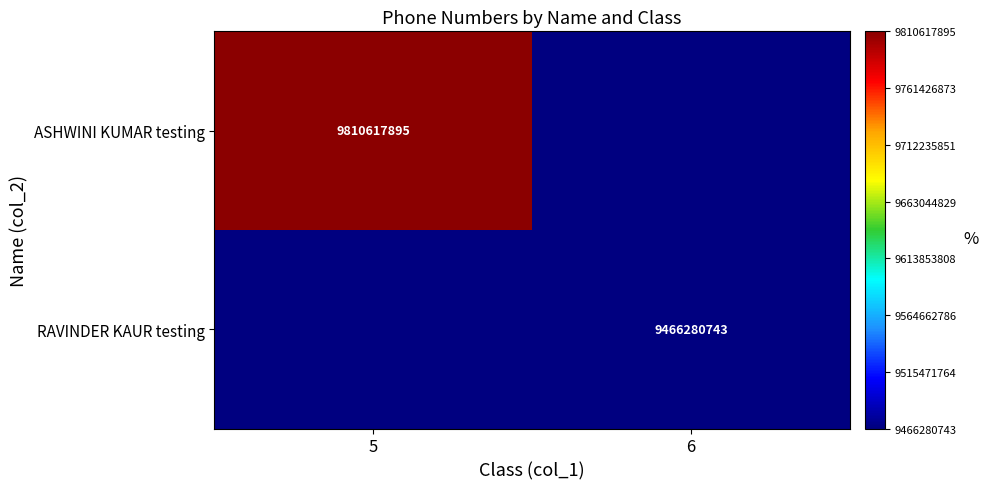

The ASHWINI KUMAR testing series shows 9810617895 at 5. True or false?

True